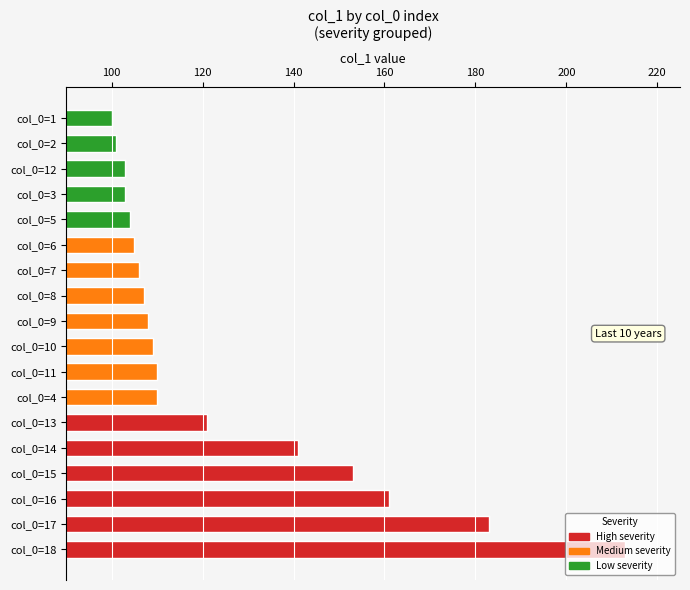

Which has a higher value, 16 or 18?

18